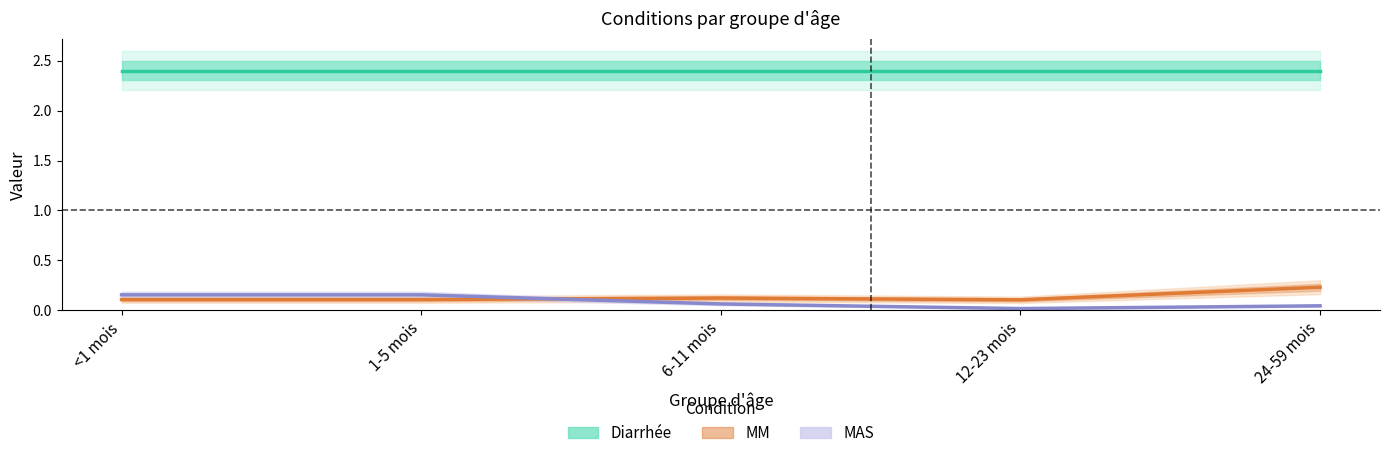

What is the sum of all MAS values?

0.4